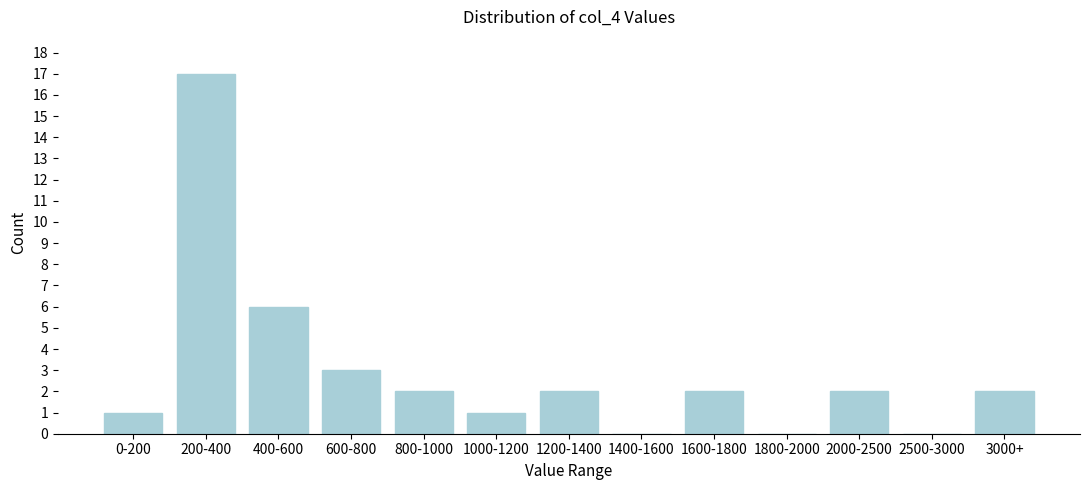

Reading right to left, extract all data points from this chart.

3000+=2	2500-3000=0	2000-2500=2	1800-2000=0	1600-1800=2	1400-1600=0	1200-1400=2	1000-1200=1	800-1000=2	600-800=3	400-600=6	200-400=17	0-200=1